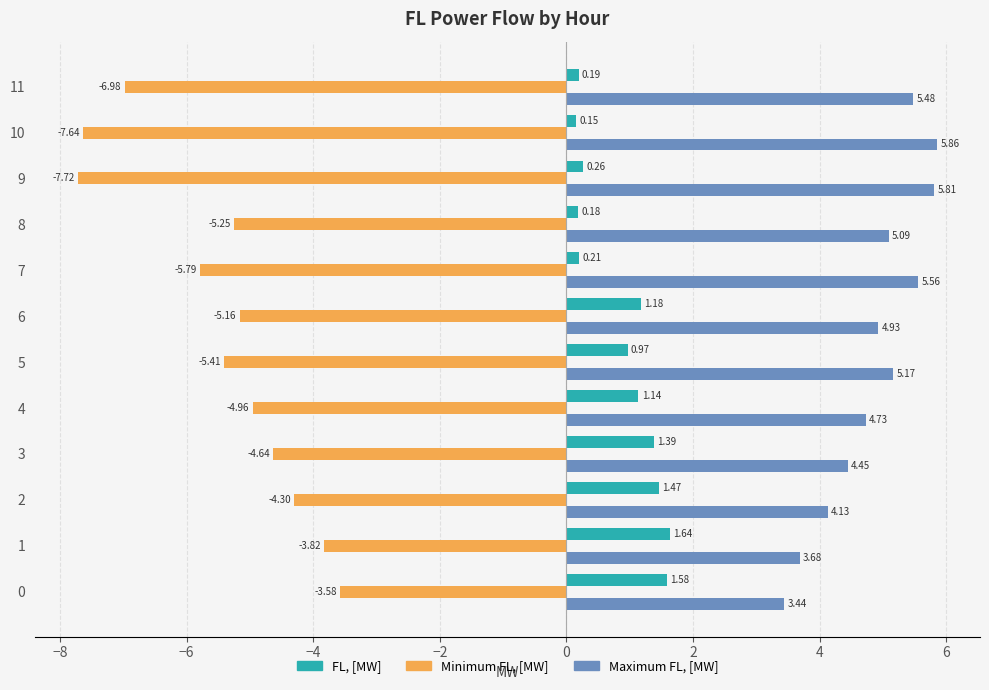

Which series has the largest total across all categories?

Maximum FL, [MW]